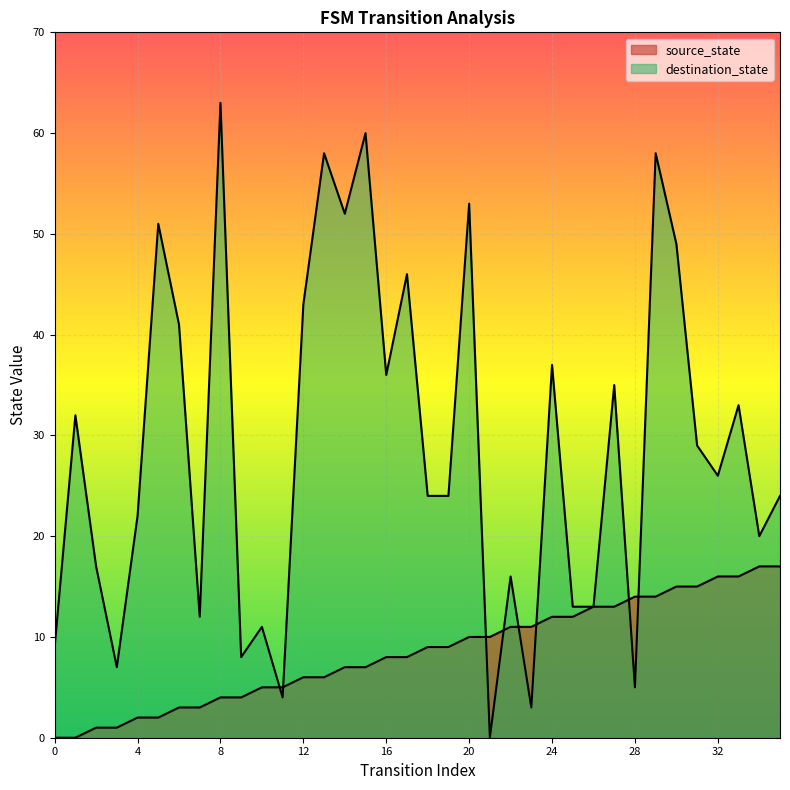

Reading left to right, extract all data points from this chart.

source_state: 0	0	1	1	2	2	3	3	4	4	5	5	6	6	7	7	8	8	9	9	10	10	11	11	12	12	13	13	14	14	15	15	16	16	17	17
destination_state: 9	32	17	7	22	51	41	12	63	8	11	4	43	58	52	60	36	46	24	24	53	0	16	3	37	13	13	35	5	58	49	29	26	33	20	24